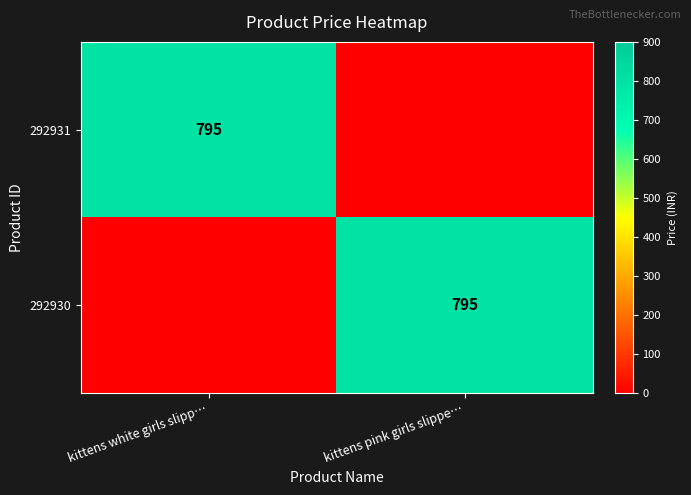

The value of 292930 at kittens pink girls slippe… is 1224. True or false?

False